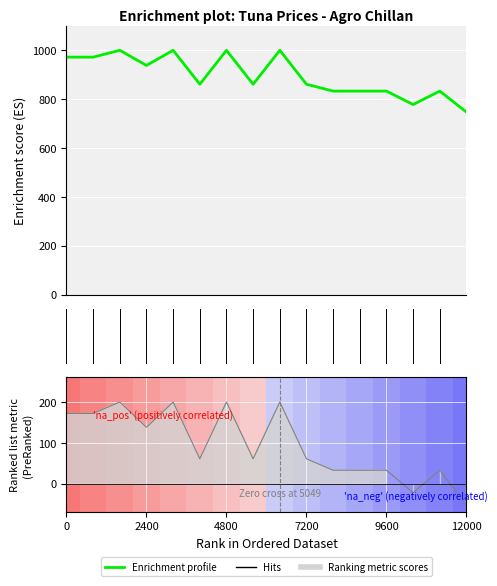

How many data points are less than 861?

6